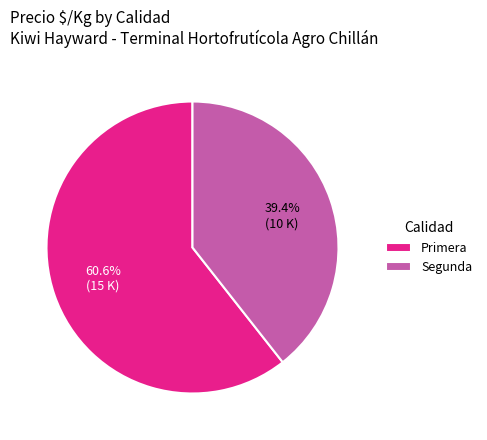

What is the ratio of the value at Segunda to the value at Primera?

0.7